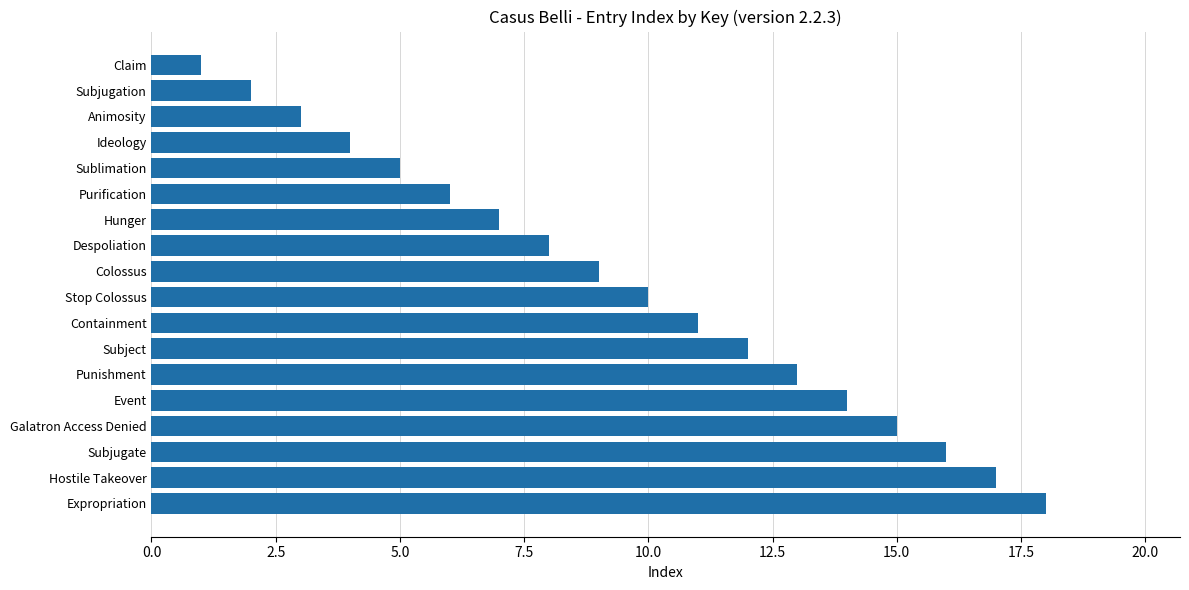

True or false: the data shows 17 at Hostile Takeover.

True